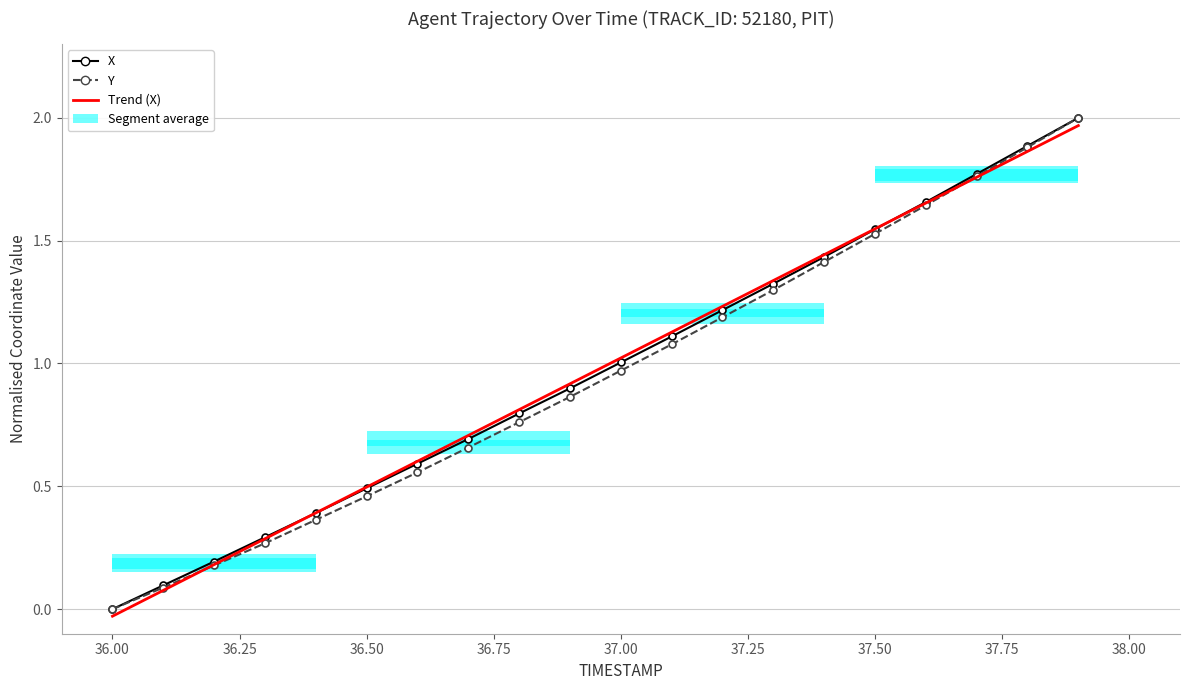

Reading right to left, list all the values displayed in this chart.

X: 2.0	1.9	1.8	1.7	1.5	1.4	1.3	1.2	1.1	1.0	0.9	0.8	0.7	0.6	0.5	0.4	0.3	0.2	0.1	0.0
Y: 2.0	1.9	1.8	1.6	1.5	1.4	1.3	1.2	1.1	1.0	0.9	0.8	0.7	0.6	0.5	0.4	0.3	0.2	0.1	0.0
Trend (X): 2.0	1.9	1.8	1.7	1.5	1.4	1.3	1.2	1.1	1.0	0.9	0.8	0.7	0.6	0.5	0.4	0.3	0.2	0.1	-0.0